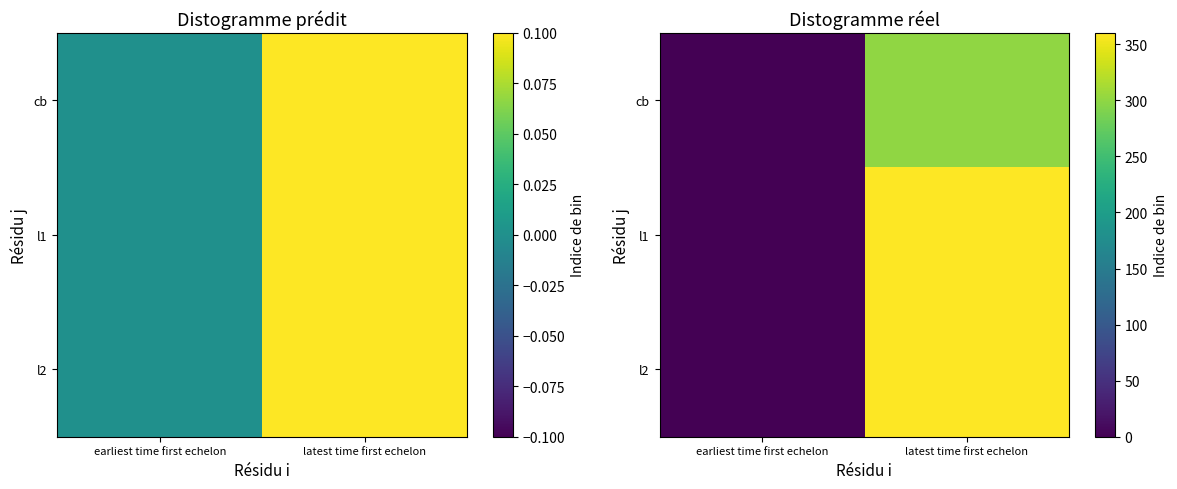

Is it true that l2 equals 471 at latest time first echelon?

False